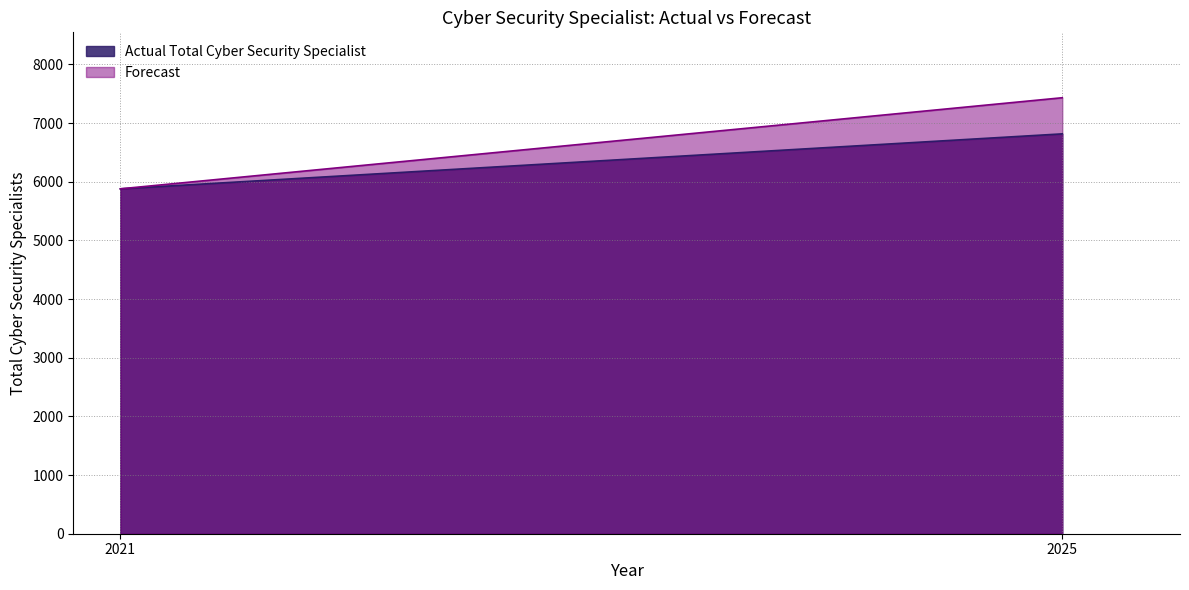

What is the value of the Actual Total Cyber Security Specialist point at the 1st from the left?

5880